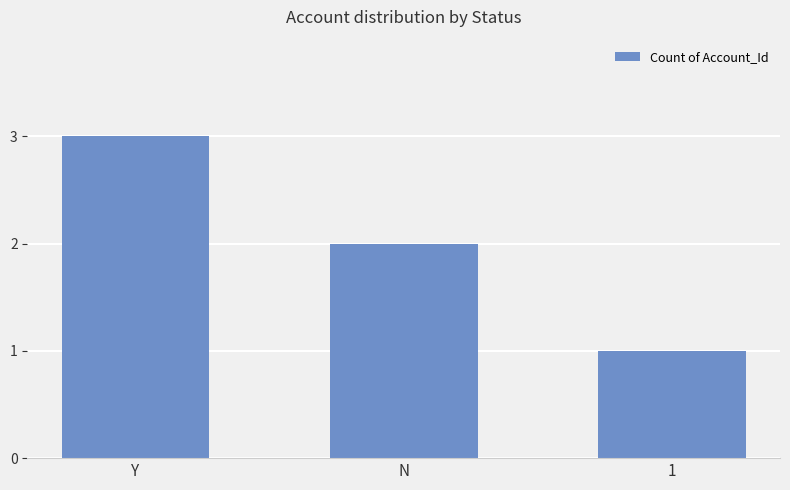

What is the label of the 2nd bar from the left?

N